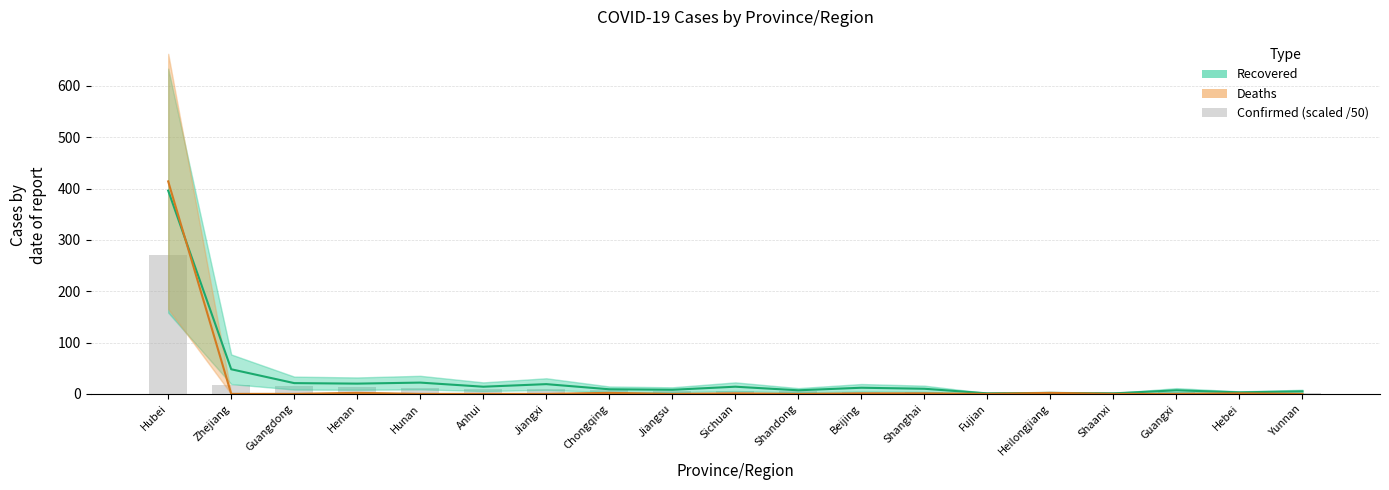

What is the value of the Recovered bar at the 19th from the left?

5.0